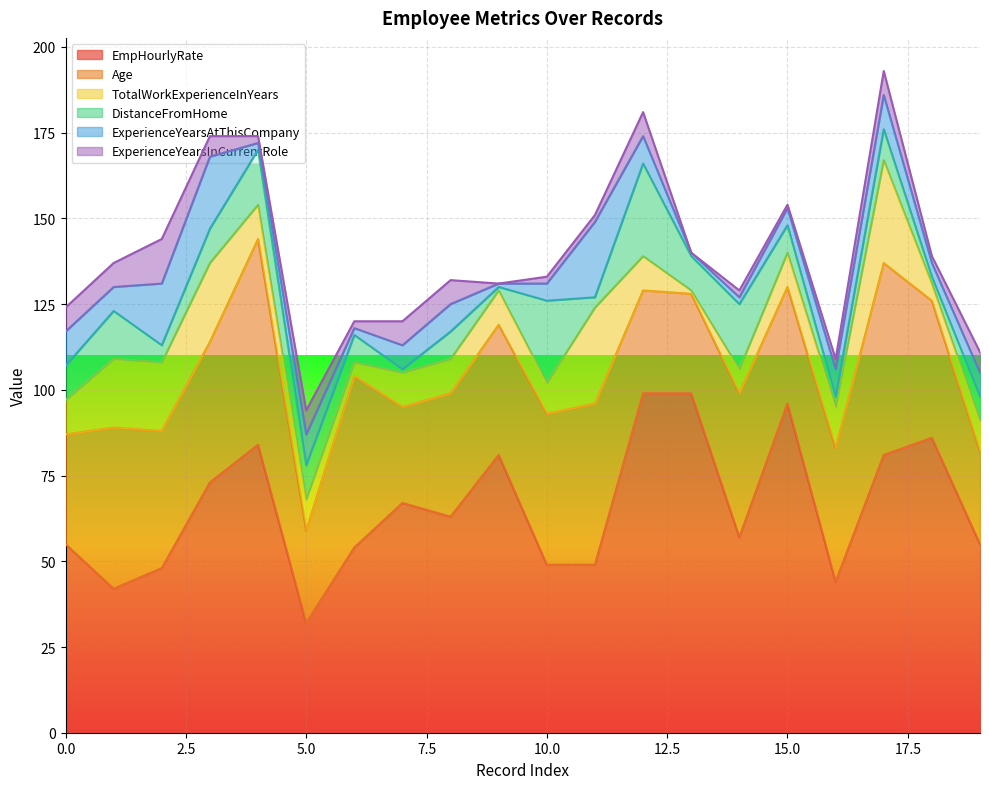

What is the minimum value for EmpHourlyRate?

32